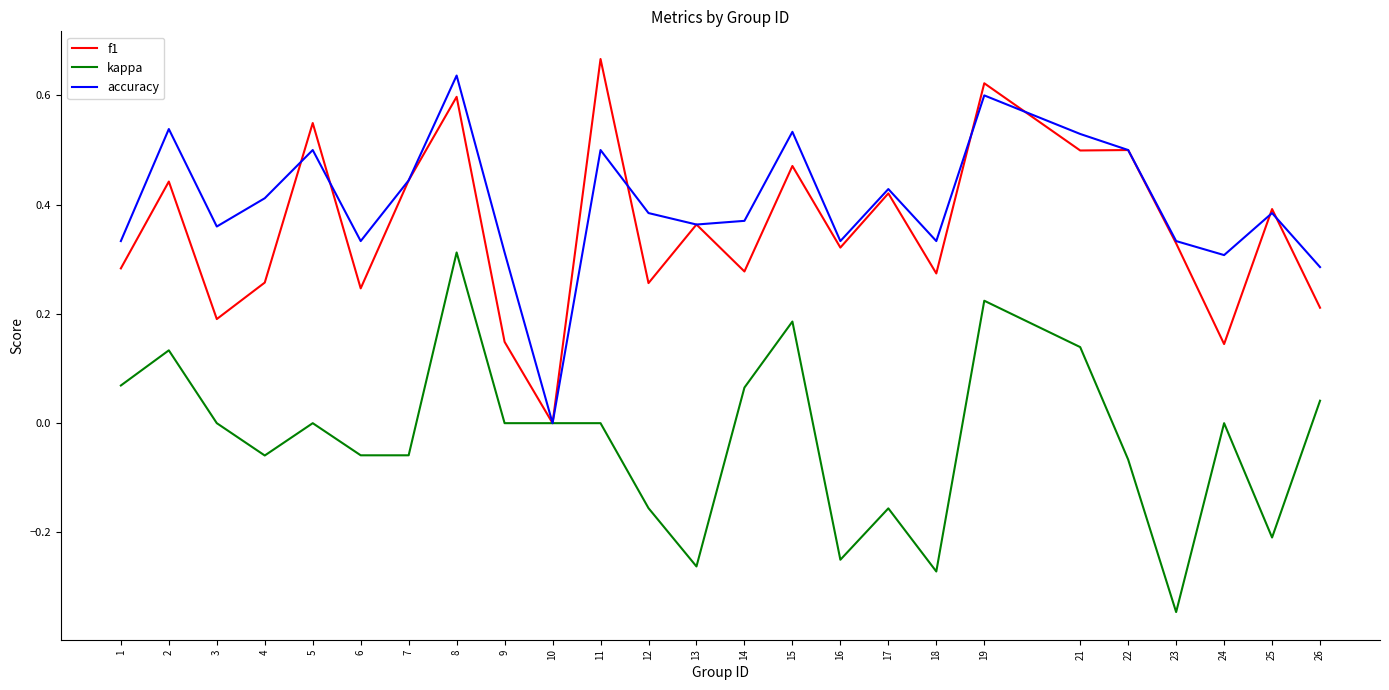

Which category has the highest value in the kappa series?

8